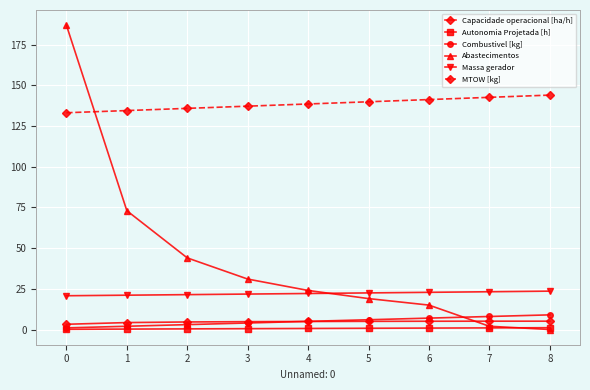

Is the value of Abastecimentos at 0 greater than the value of Capacidade operacional [ha/h] at 6?

Yes